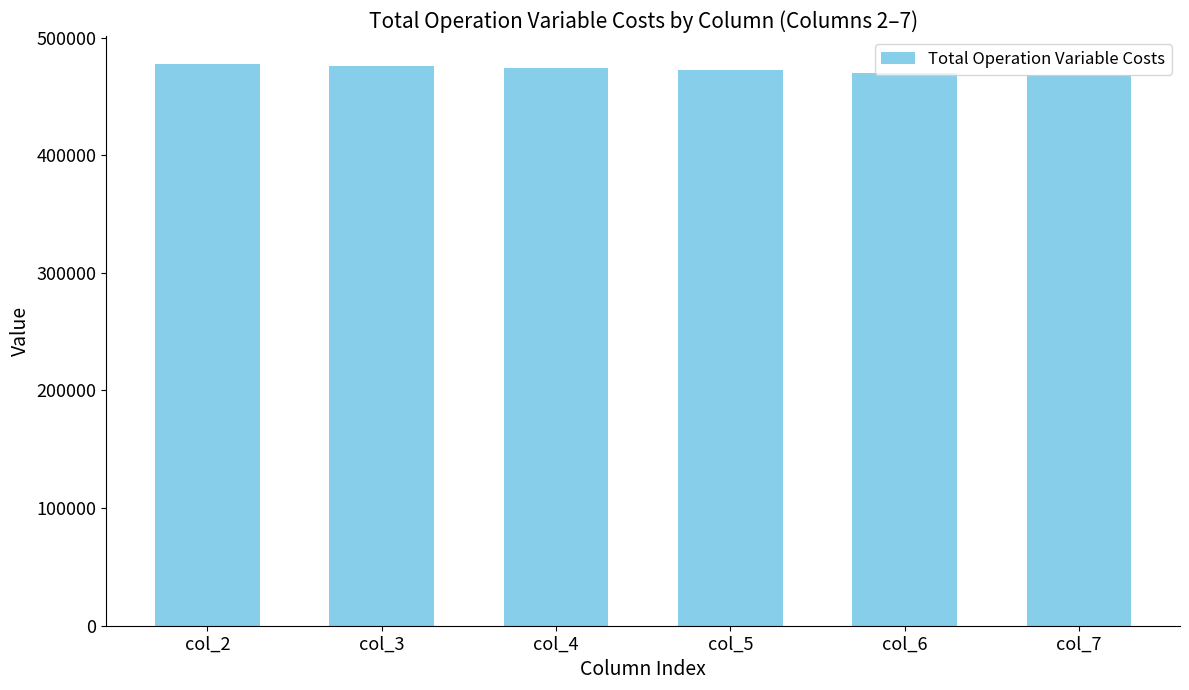

How many values exceed 473815?

3